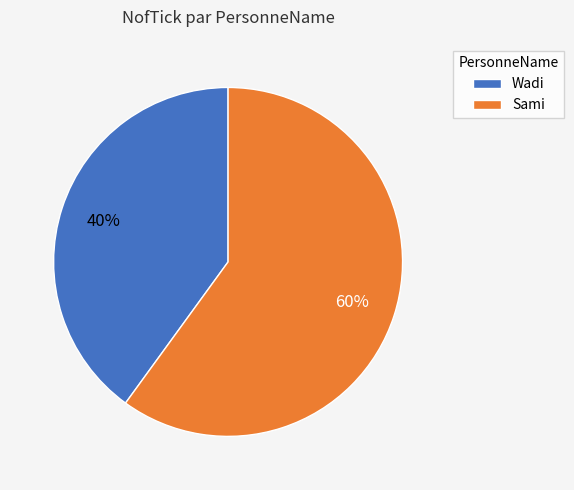

Which slice represents more than half of the pie?

Sami